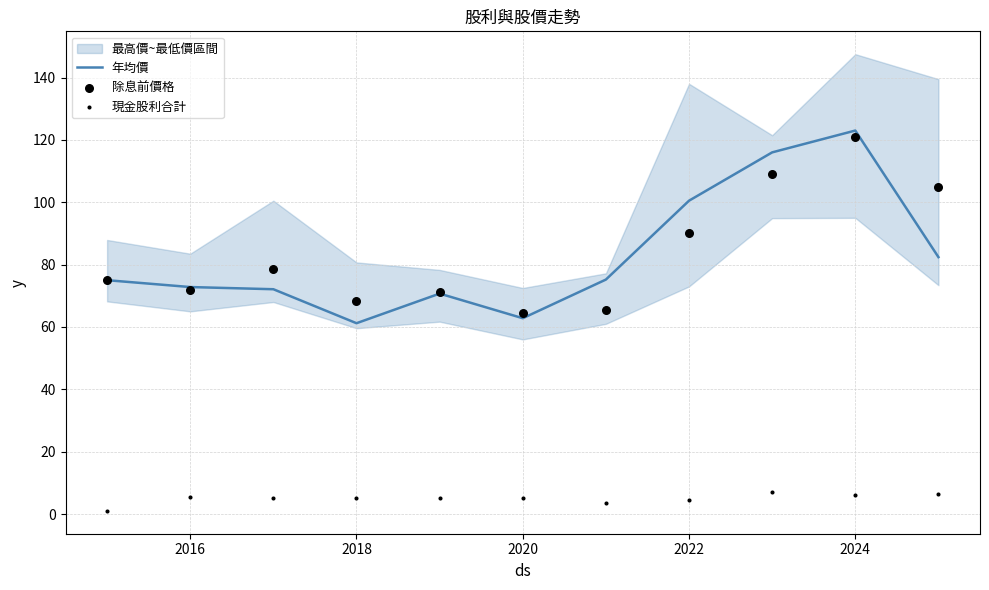

Which series contains the highest Y value?

年均價